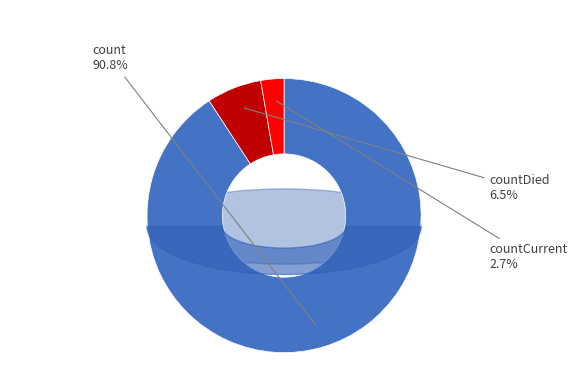

To the nearest percent, what is the average slice percentage?

33%